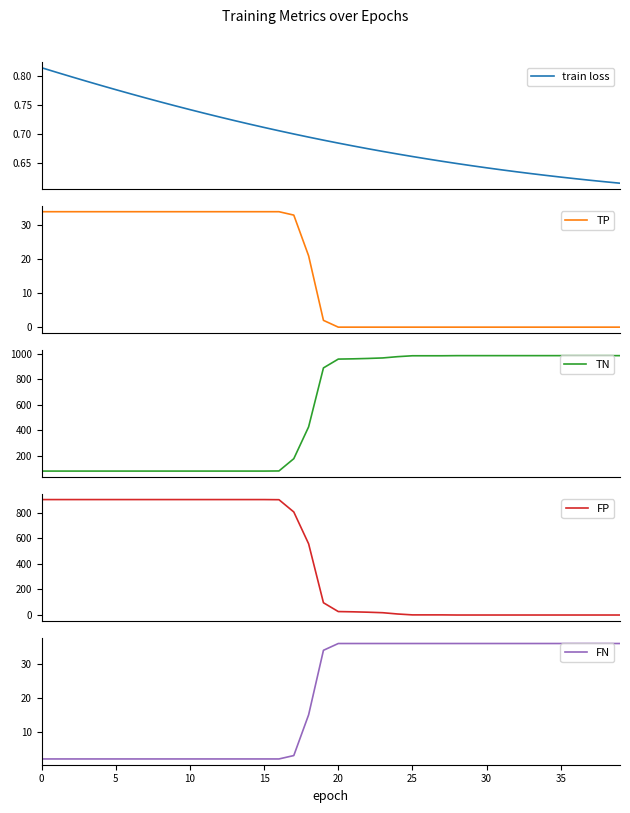

What is the label of the 29th point from the left?

28